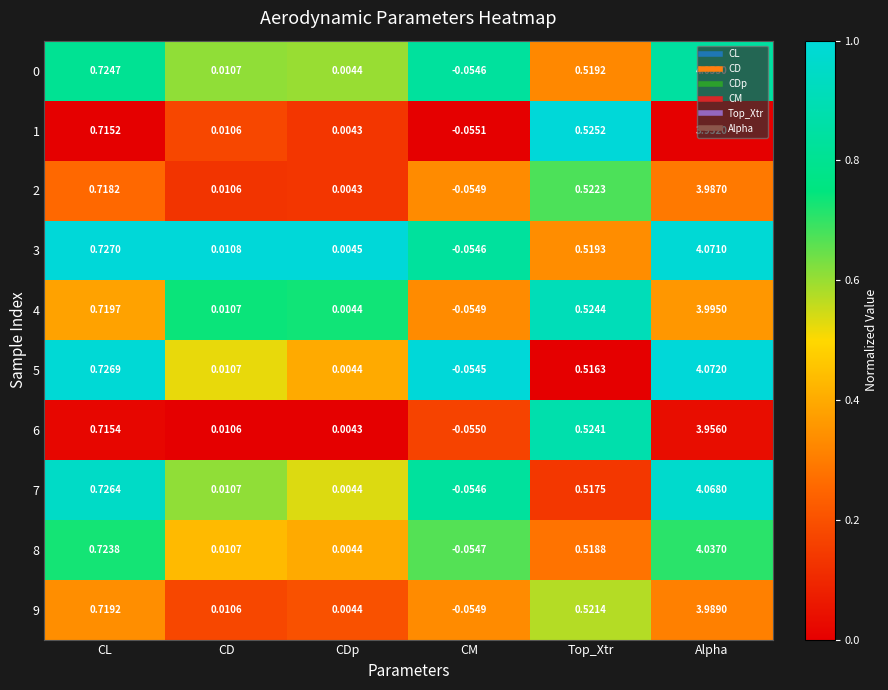

At which label does 8 first exceed 0?

CL